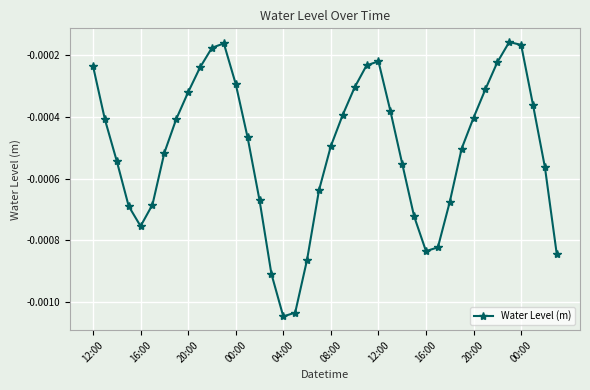

True or false: the data has more than 0 interior local peaks.

True